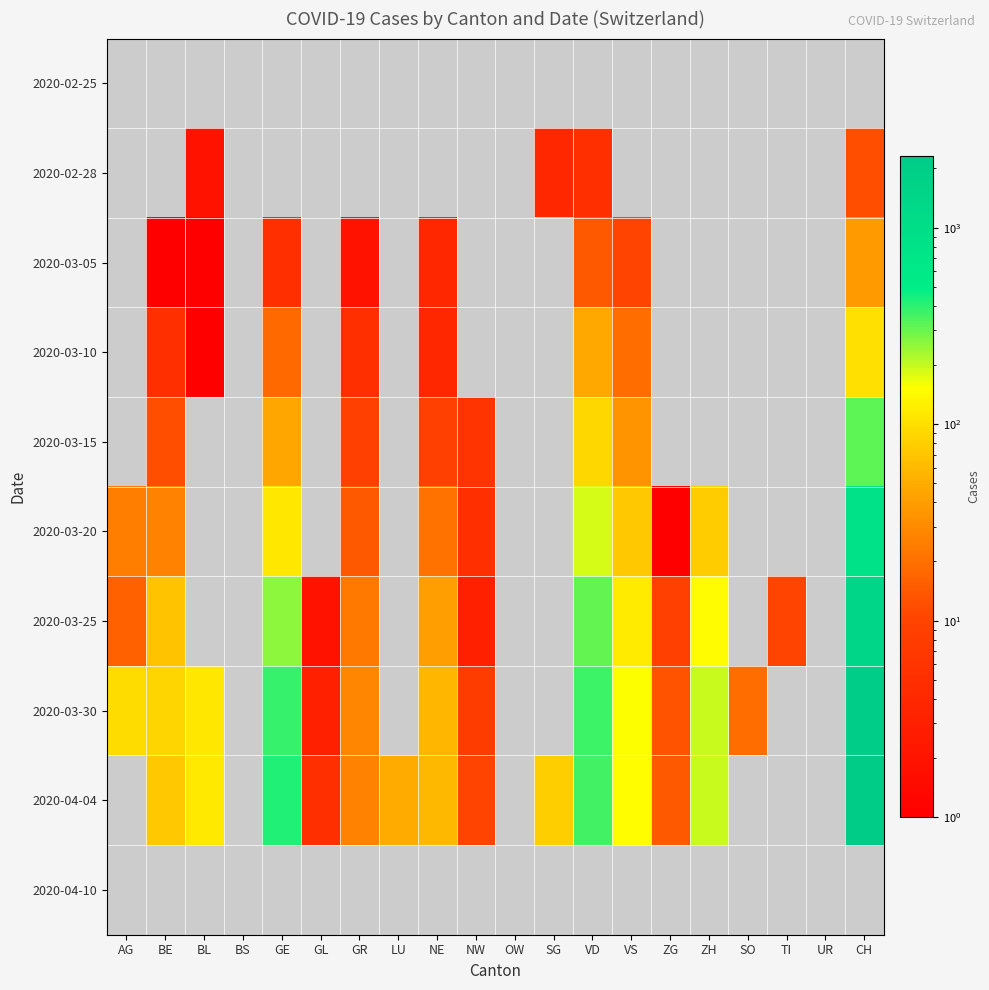

How many distinct data groups are displayed?

10